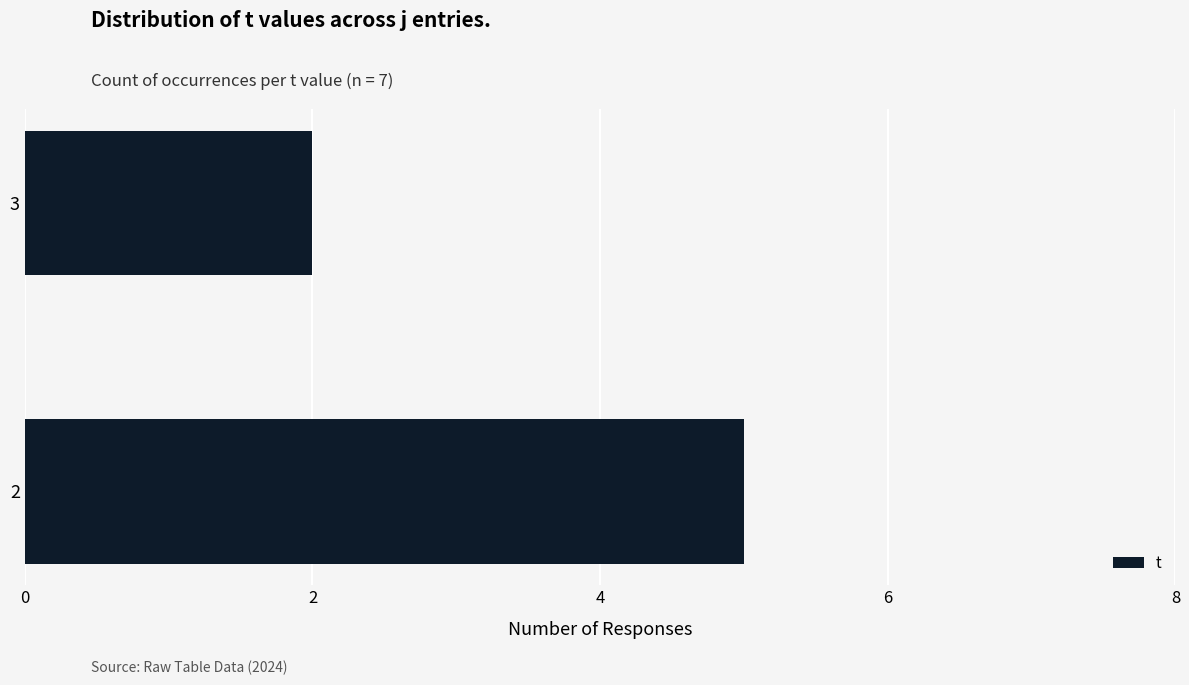

Reading bottom to top, transcribe all the data shown in this chart.

2=5	3=2